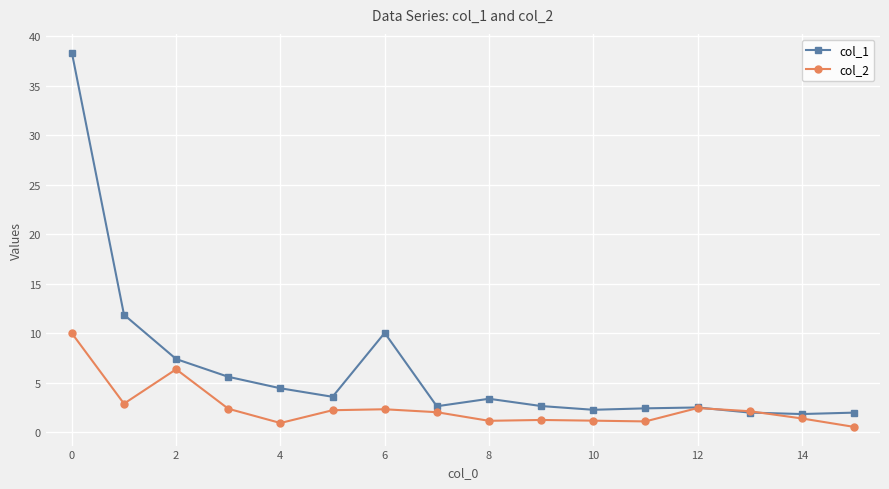

List the series in order of their peak value, highest first.

col_1, col_2